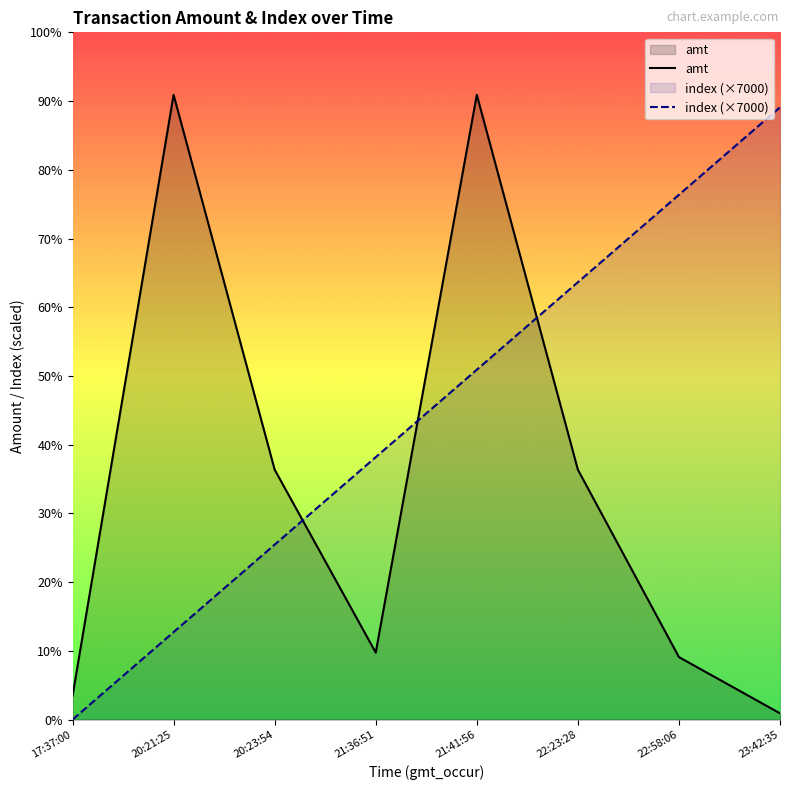

Which category has the lowest value in the index (×7000) series?

17:37:00